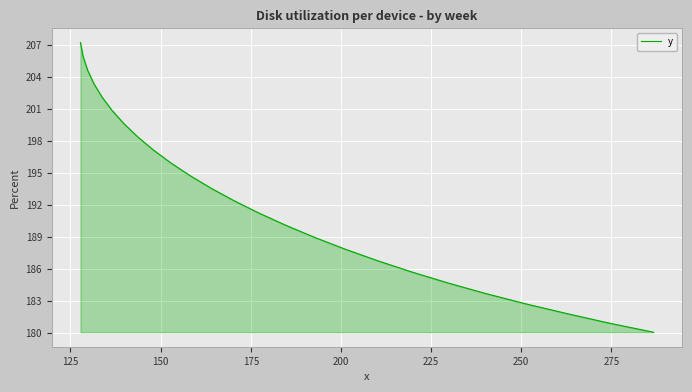

What is the difference between the maximum and minimum values?

27.2